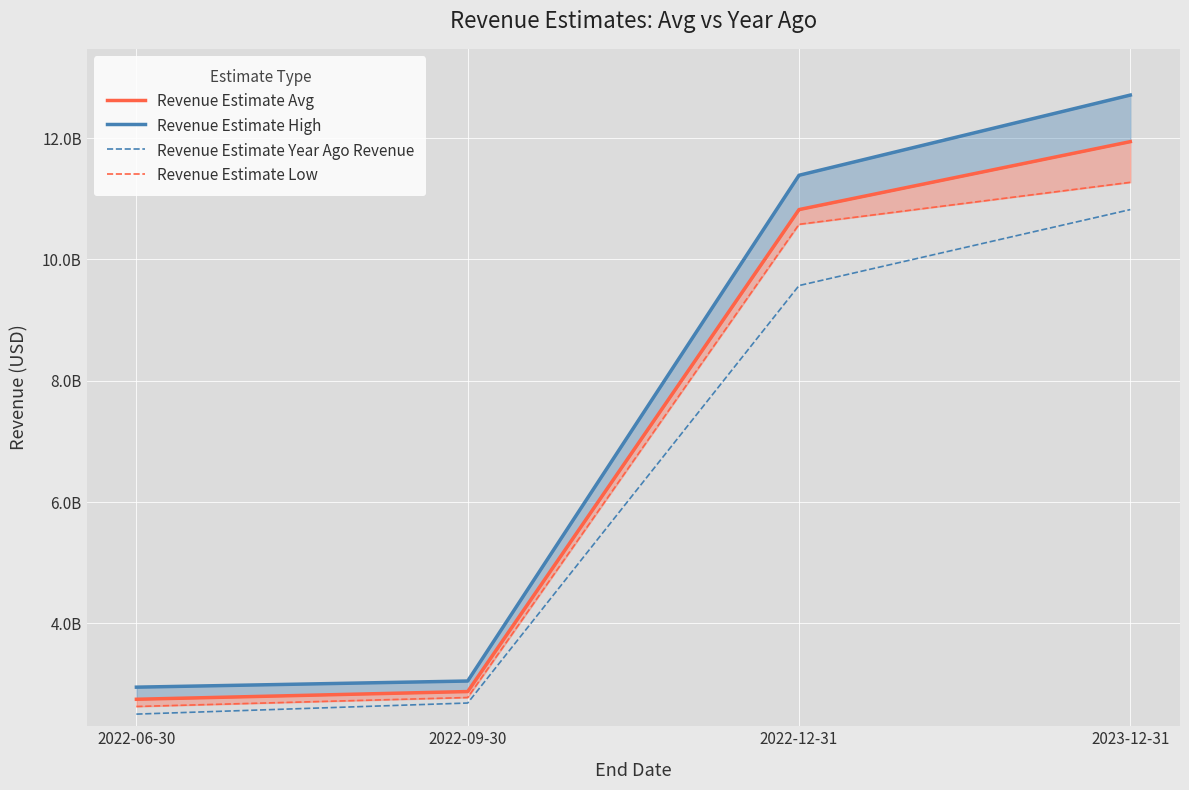

Which series has the widest spread of values?

Revenue Estimate High